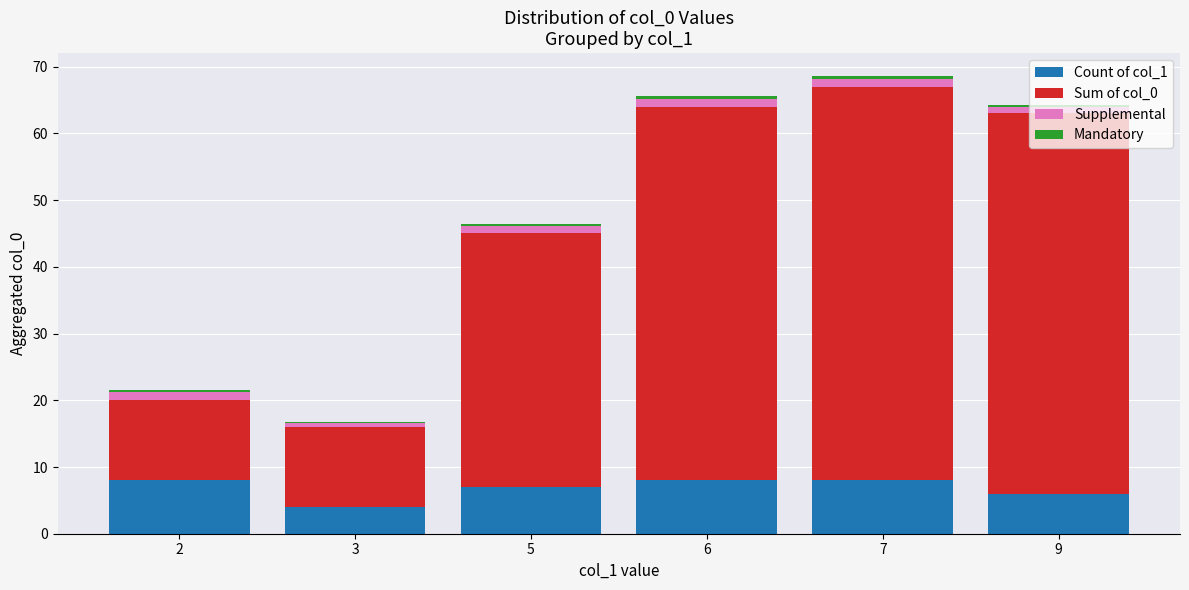

What is the highest value of the Count of col_1 series?

8.0